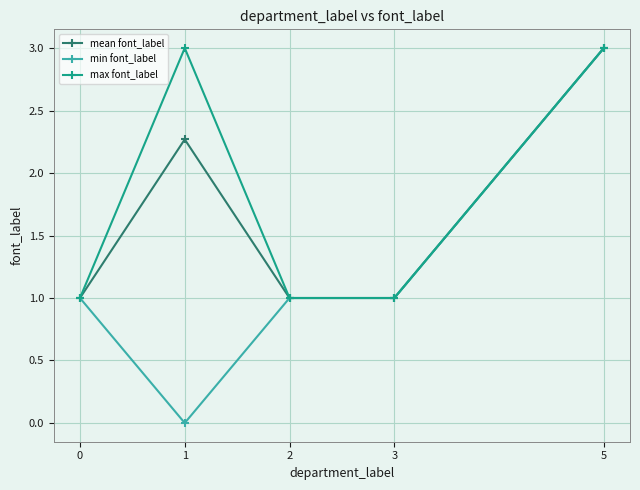

Is this an area chart (filled region under the line)?

No